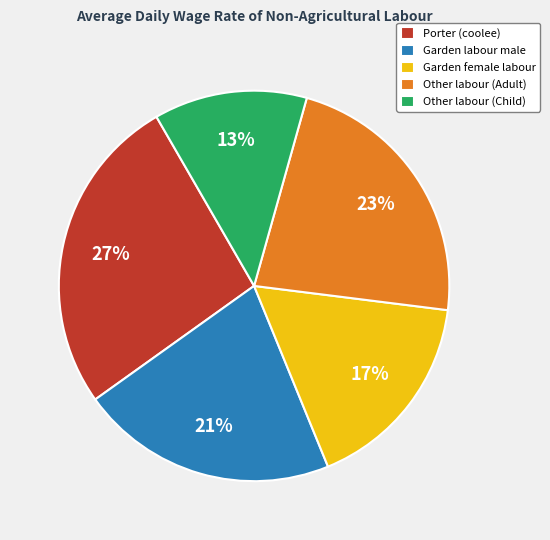

Combined, do Garden female labour and Other labour (Adult) account for over 50%?

No